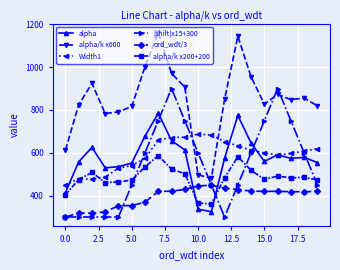

True or false: alpha/k x200+200 and alpha/k x600 intersect in this chart.

False